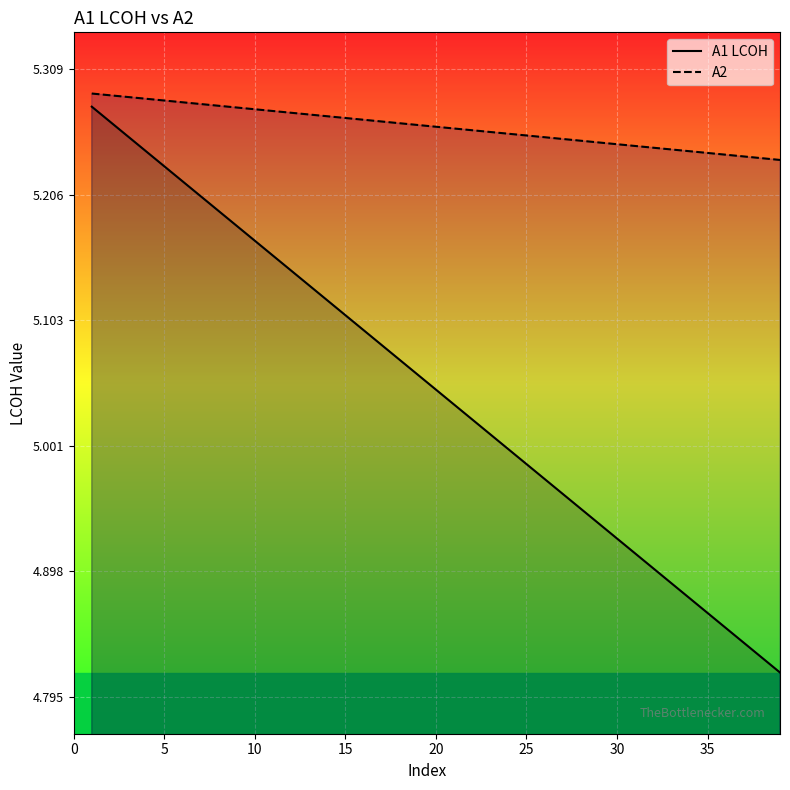

What is the minimum value shown in the chart?

4.8